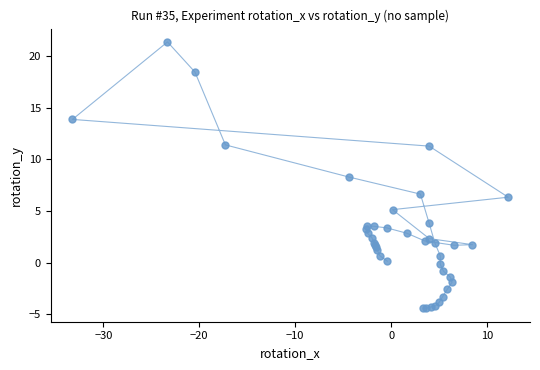

What Y value in the scatter plot is closest to 8?

8.3